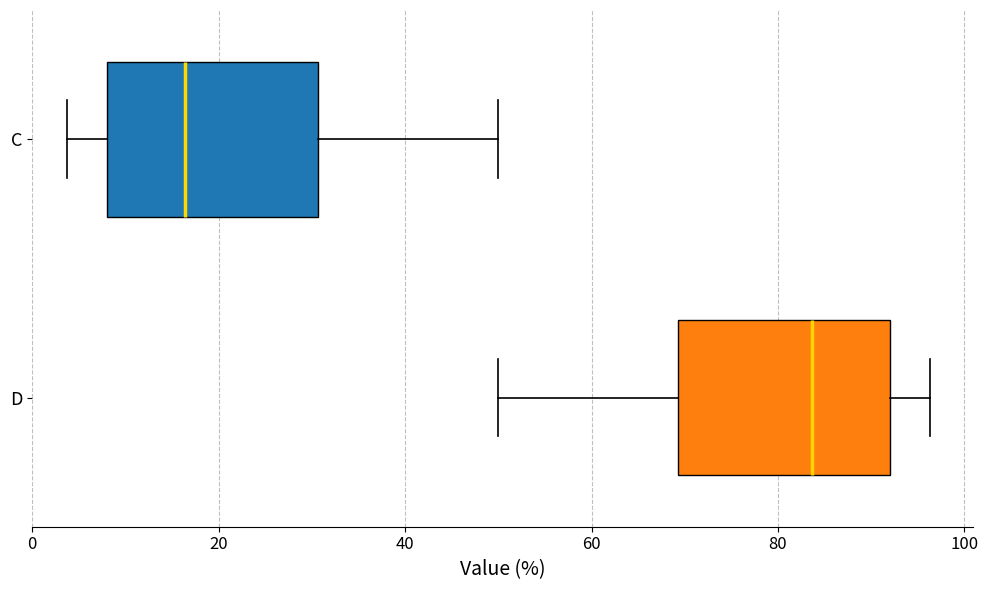

Reading bottom to top, read every box against the x-axis: the position of its median line, the range the box covers, and the ends of its whiskers. The values are not printed on the chart, so give them approximately, as read against the axis.

D: median 84, box 70 to 92, whiskers 50 to 96
C: median 16, box 8 to 30, whiskers 4 to 50